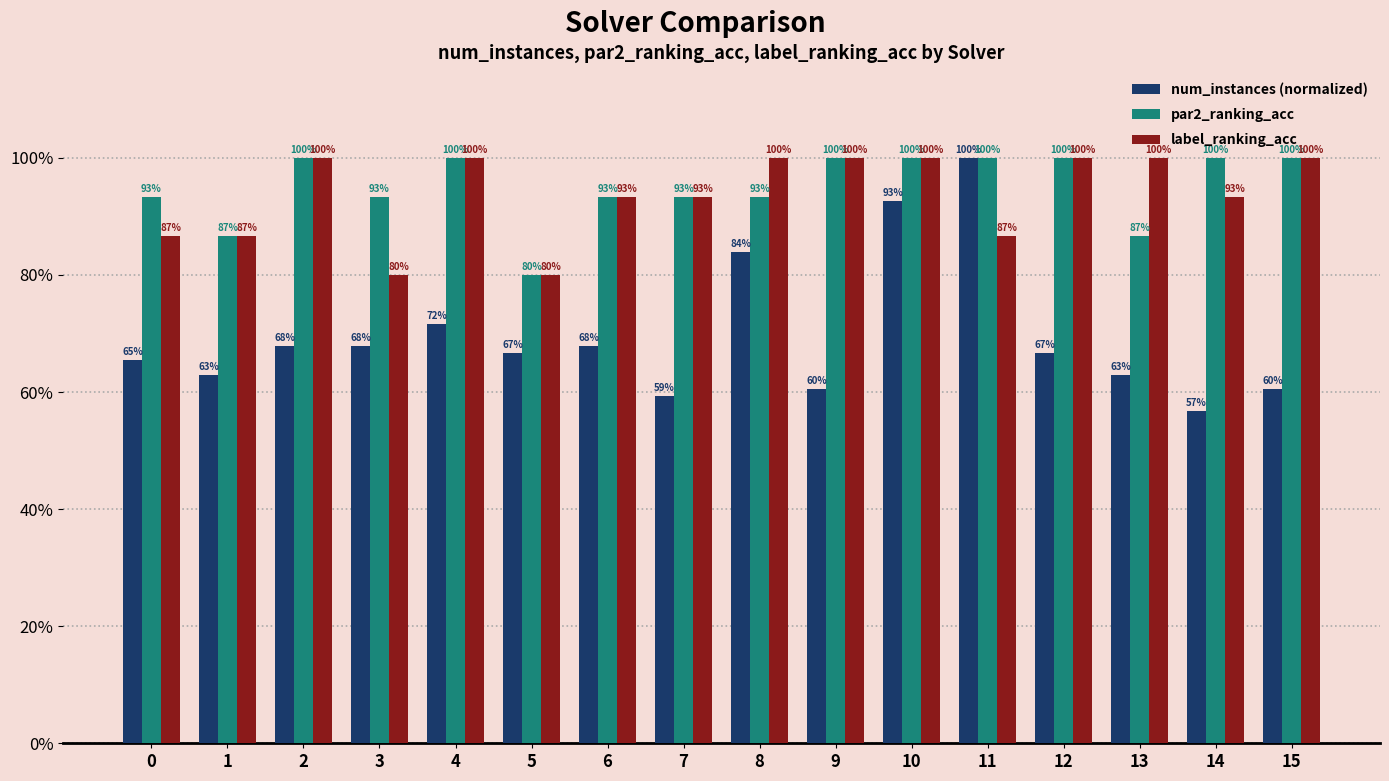

Reading left to right, list all the values displayed in this chart.

num_instances (normalized): 0=0.7	1=0.6	2=0.7	3=0.7	4=0.7	5=0.7	6=0.7	7=0.6	8=0.8	9=0.6	10=0.9	11=1.0	12=0.7	13=0.6	14=0.6	15=0.6
par2_ranking_acc: 0=0.9	1=0.9	2=1.0	3=0.9	4=1.0	5=0.8	6=0.9	7=0.9	8=0.9	9=1.0	10=1.0	11=1.0	12=1.0	13=0.9	14=1.0	15=1.0
label_ranking_acc: 0=0.9	1=0.9	2=1.0	3=0.8	4=1.0	5=0.8	6=0.9	7=0.9	8=1.0	9=1.0	10=1.0	11=0.9	12=1.0	13=1.0	14=0.9	15=1.0